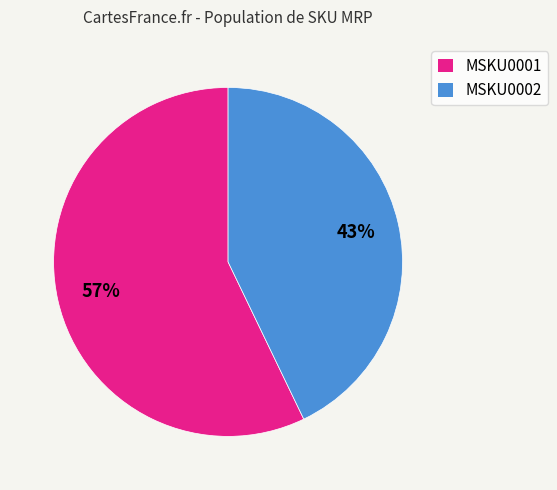

Does any single category account for the majority?

Yes